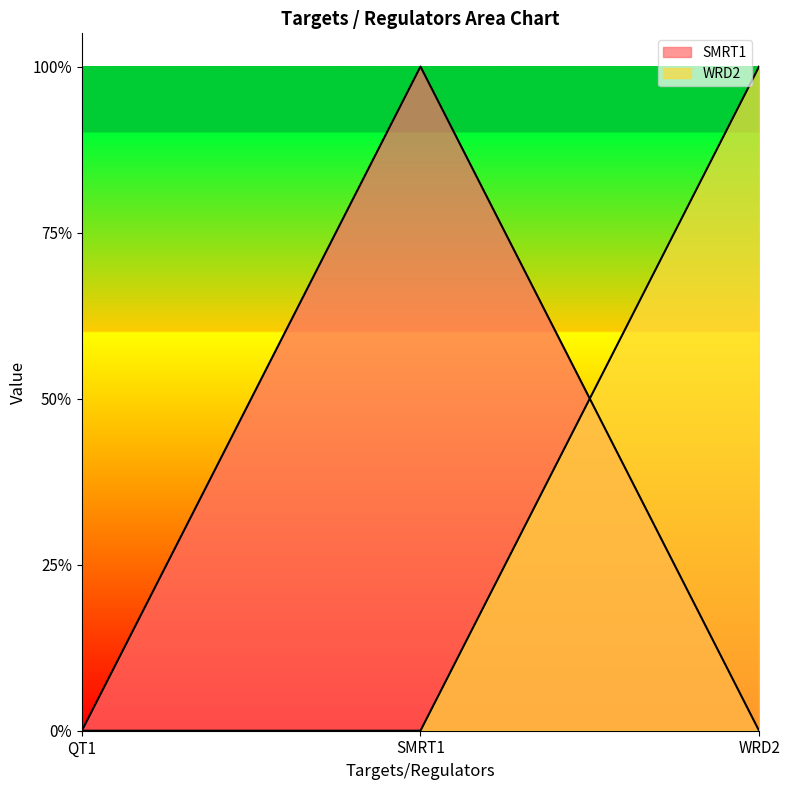

How many SMRT1 values are between 0 and 1?

3